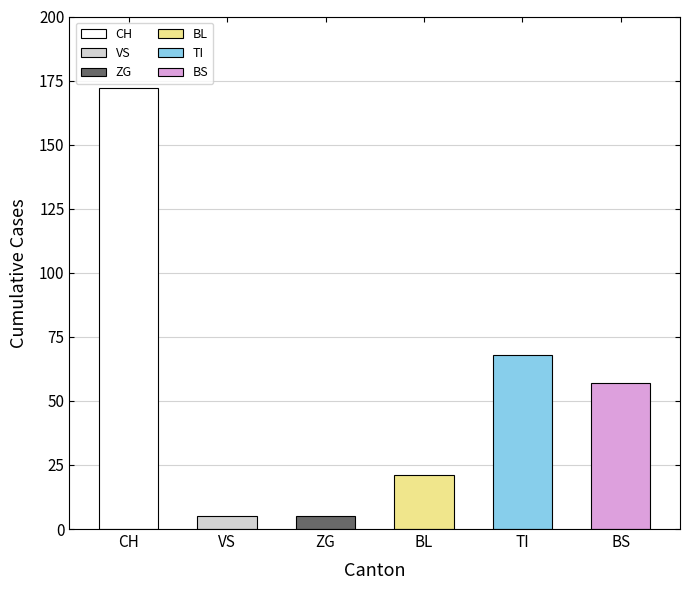

Which series has the widest spread of values?

CH